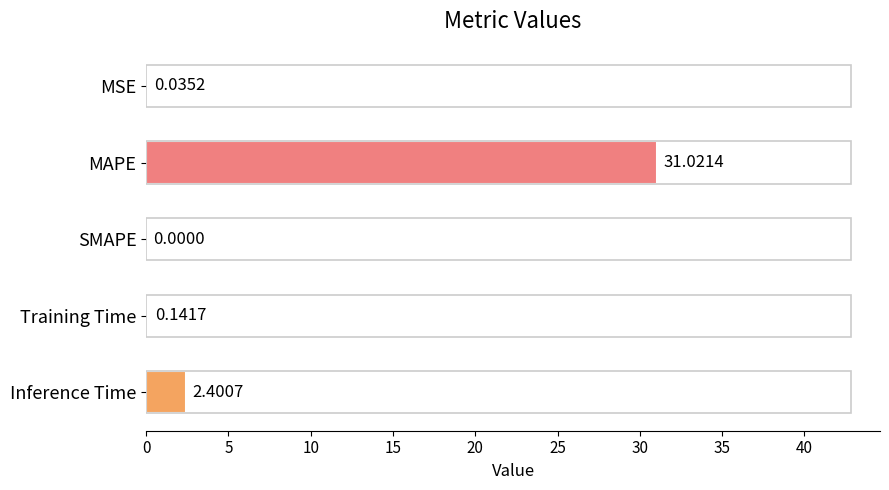

Are the bars horizontal?

Yes